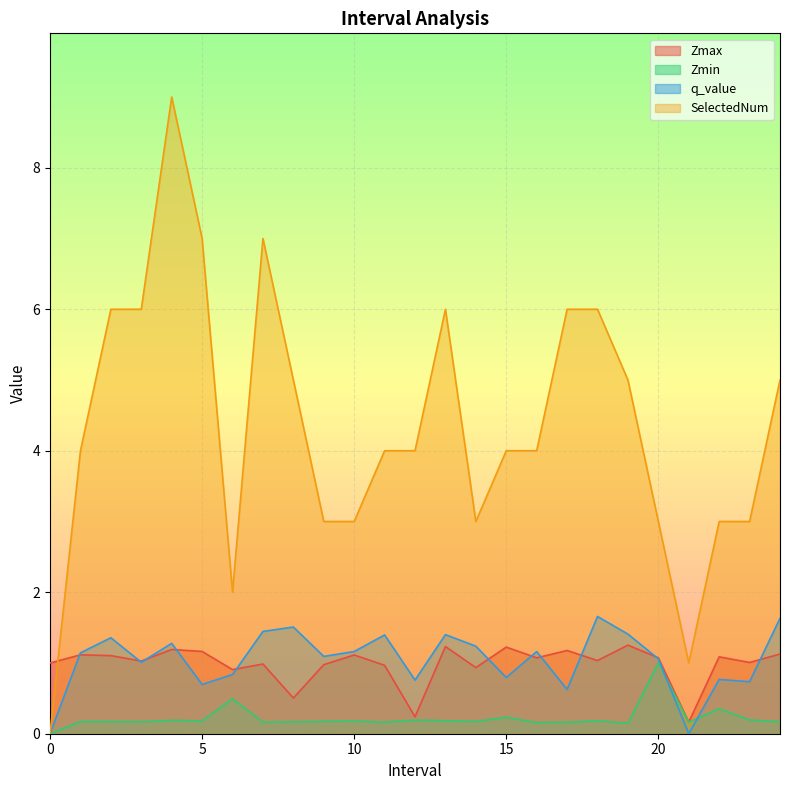

Count the number of categories in the chart.

25